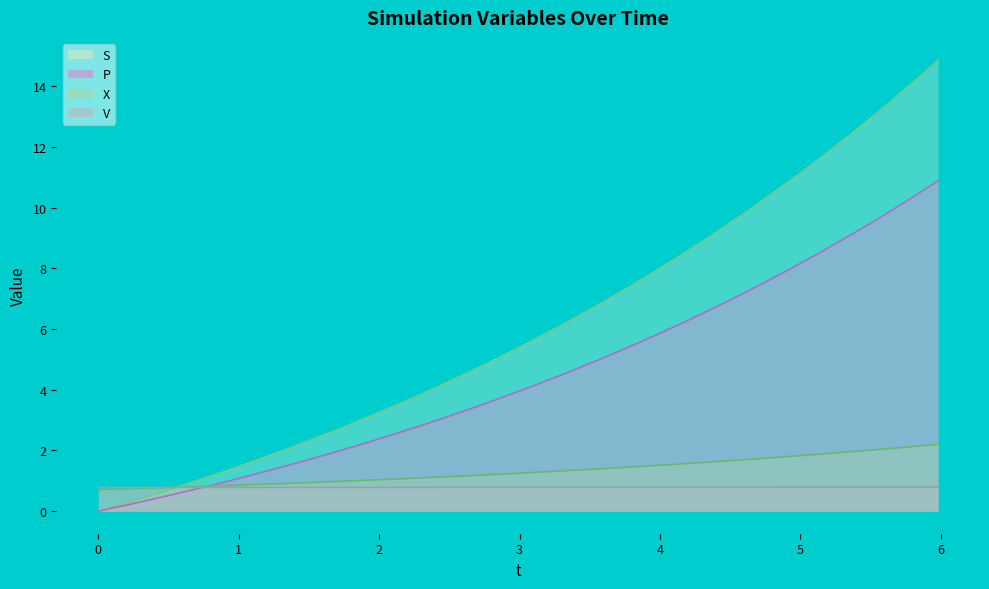

Which series has the largest total across all categories?

S